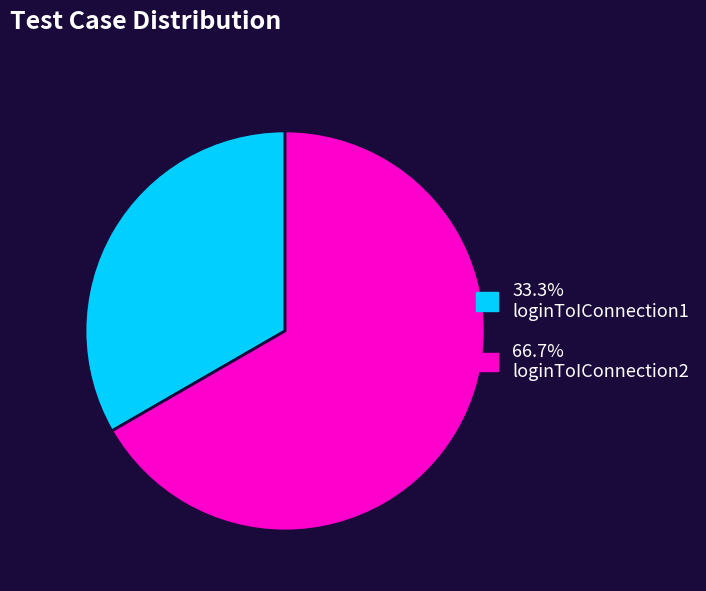

Is there a majority slice in this chart?

Yes